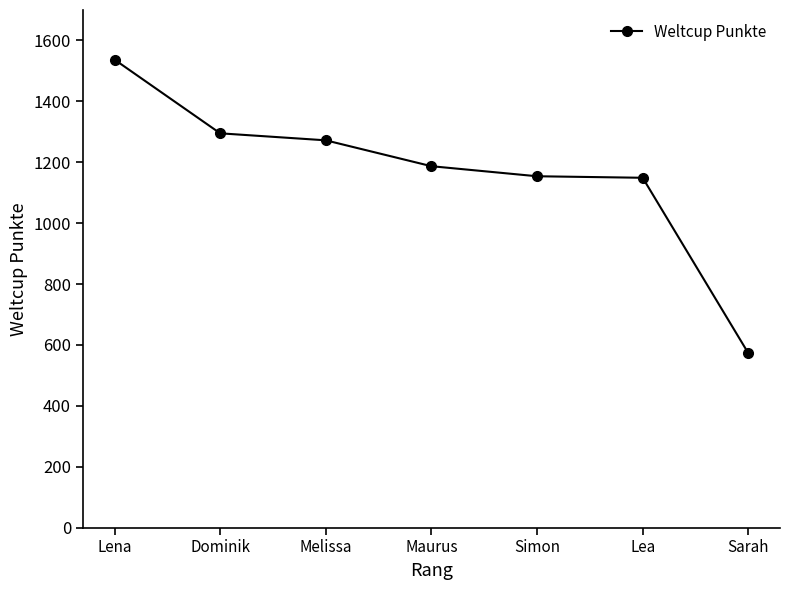

At which category does the chart reach its minimum across all series?

Sarah